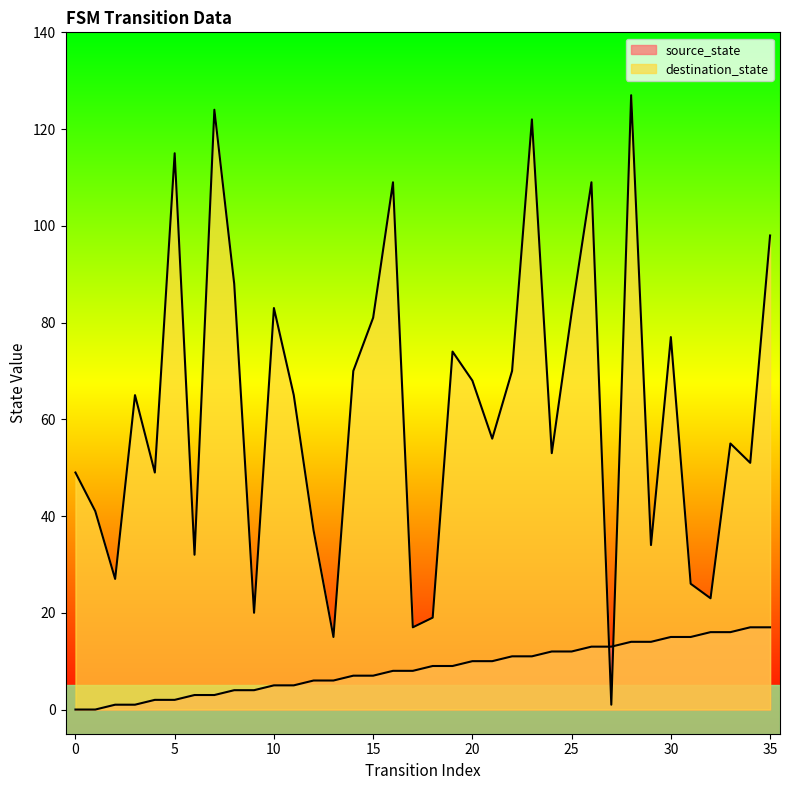

What are all the series names shown in the legend?

source_state, destination_state